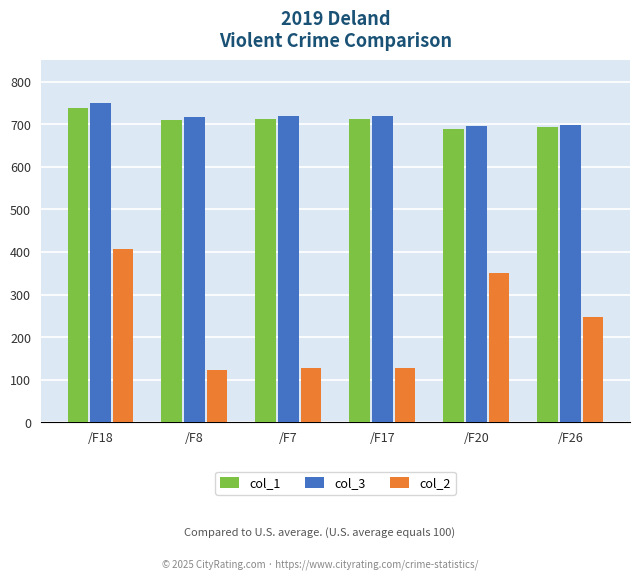

Are the bars horizontal?

No